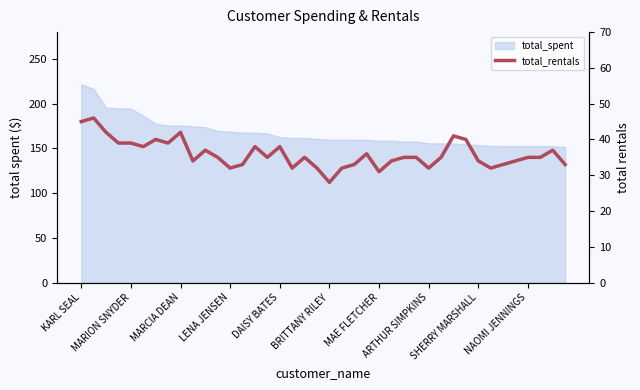

What is the change in value from 17 to 29?

+3